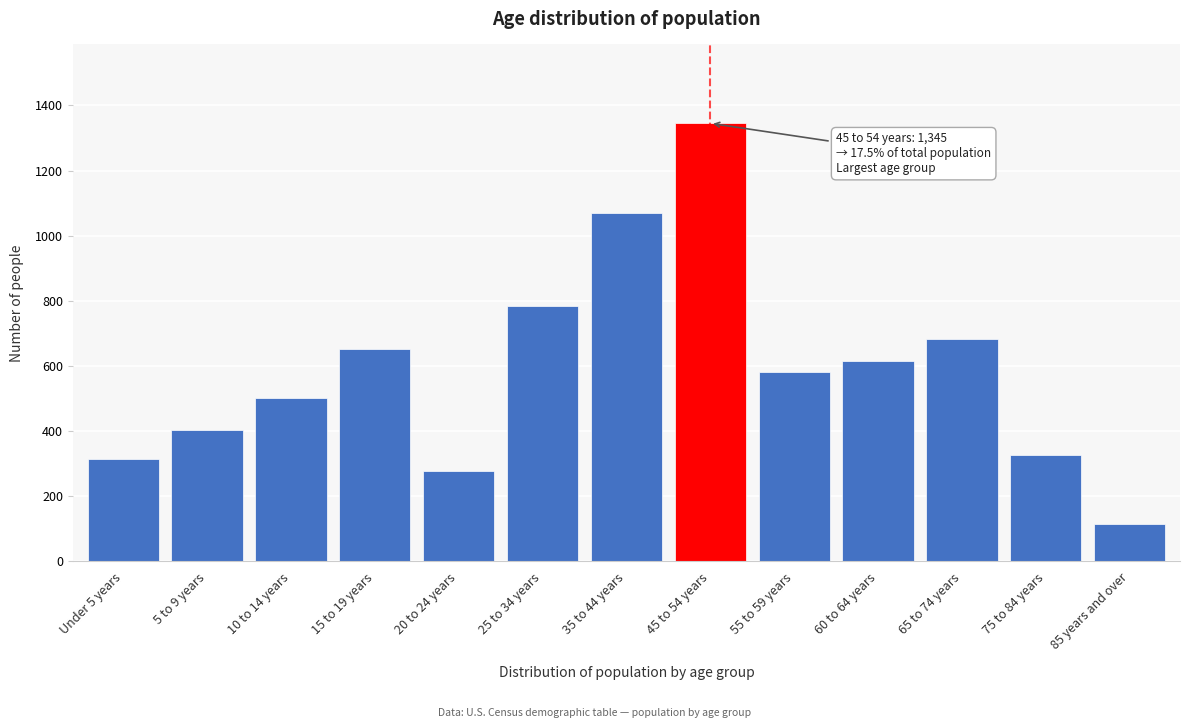

Reading right to left, list all the values displayed in this chart.

85 years and over=114	75 to 84 years=327	65 to 74 years=683	60 to 64 years=615	55 to 59 years=583	45 to 54 years=1345	35 to 44 years=1071	25 to 34 years=785	20 to 24 years=279	15 to 19 years=653	10 to 14 years=503	5 to 9 years=403	Under 5 years=315